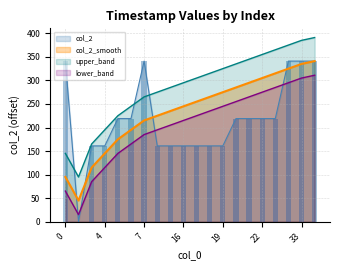

True or false: upper_band has a value of 539 at 19.

False